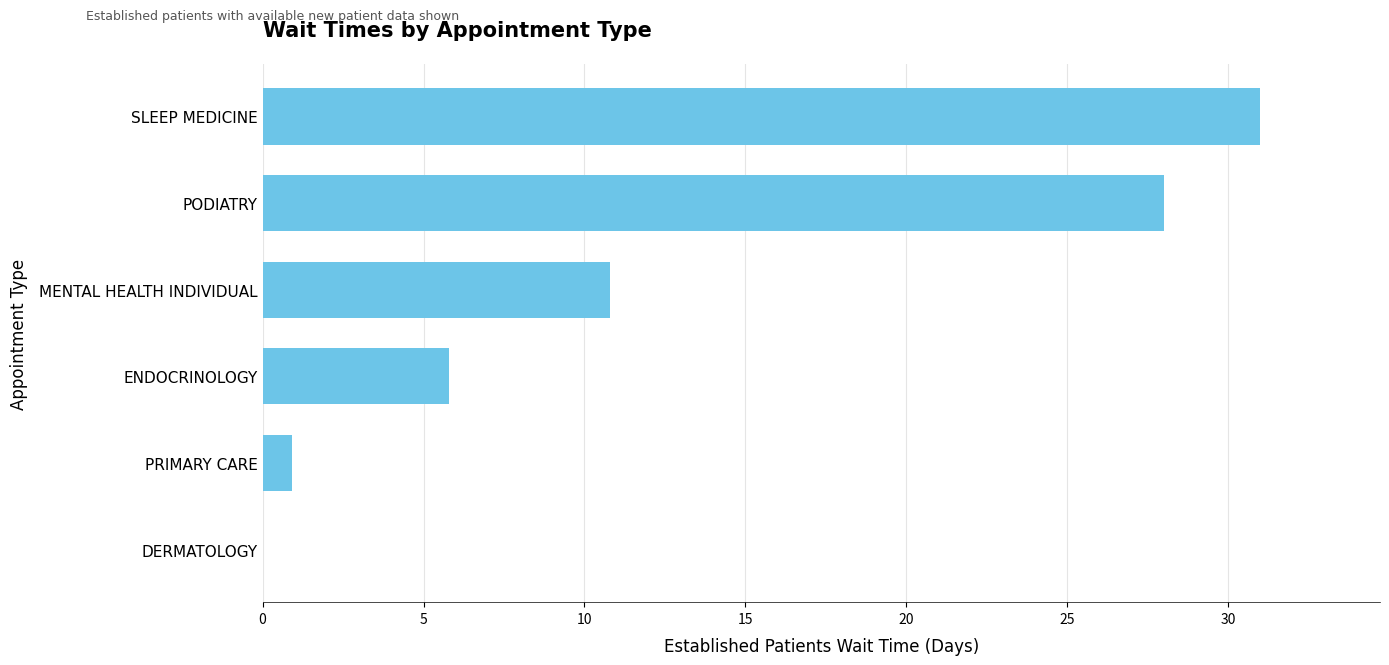

How many values exceed 10?

3